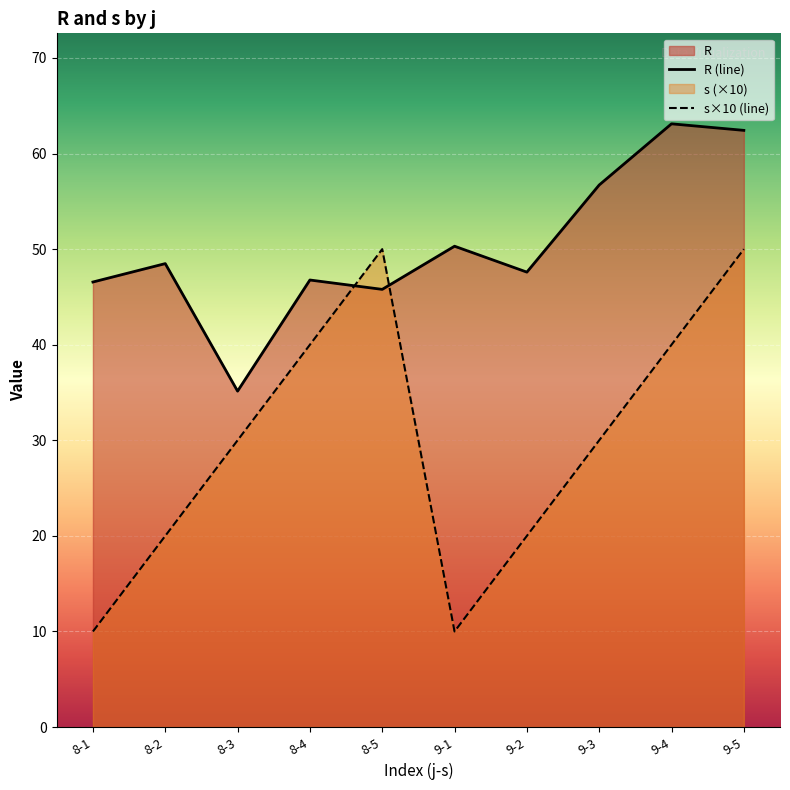

Reading left to right, list all the values displayed in this chart.

R (line): 8-1=46.6	8-2=48.5	8-3=35.1	8-4=46.8	8-5=45.8	9-1=50.3	9-2=47.6	9-3=56.7	9-4=63.1	9-5=62.4
s×10 (line): 8-1=10.0	8-2=20.0	8-3=30.0	8-4=40.0	8-5=50.0	9-1=10.0	9-2=20.0	9-3=30.0	9-4=40.0	9-5=50.0